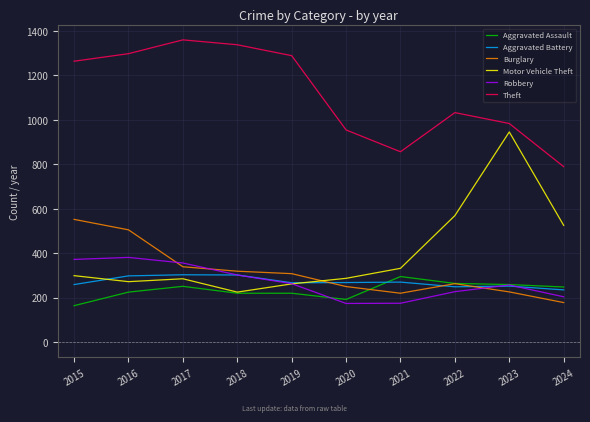

True or false: Theft and Burglary intersect in this chart.

False